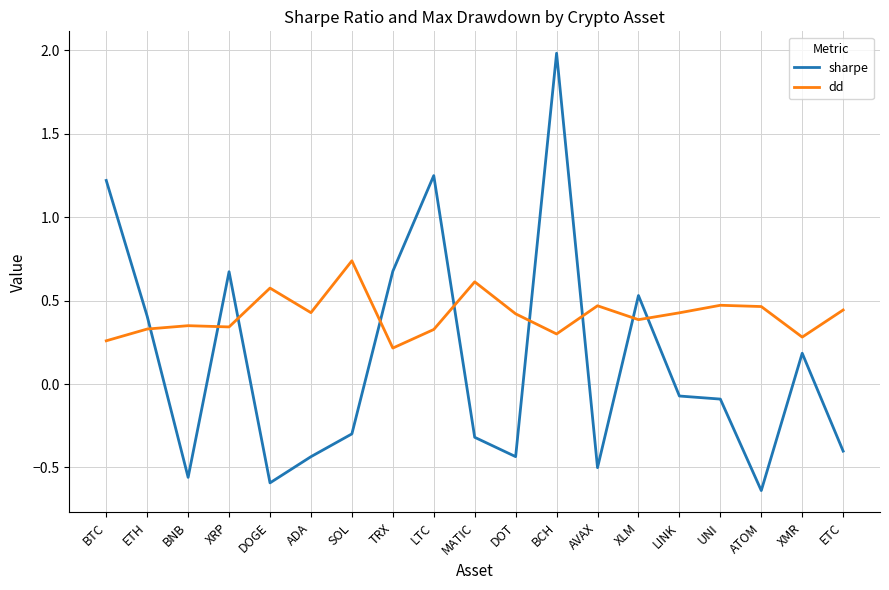

List the series in order of their overall mean, lowest first.

sharpe, dd